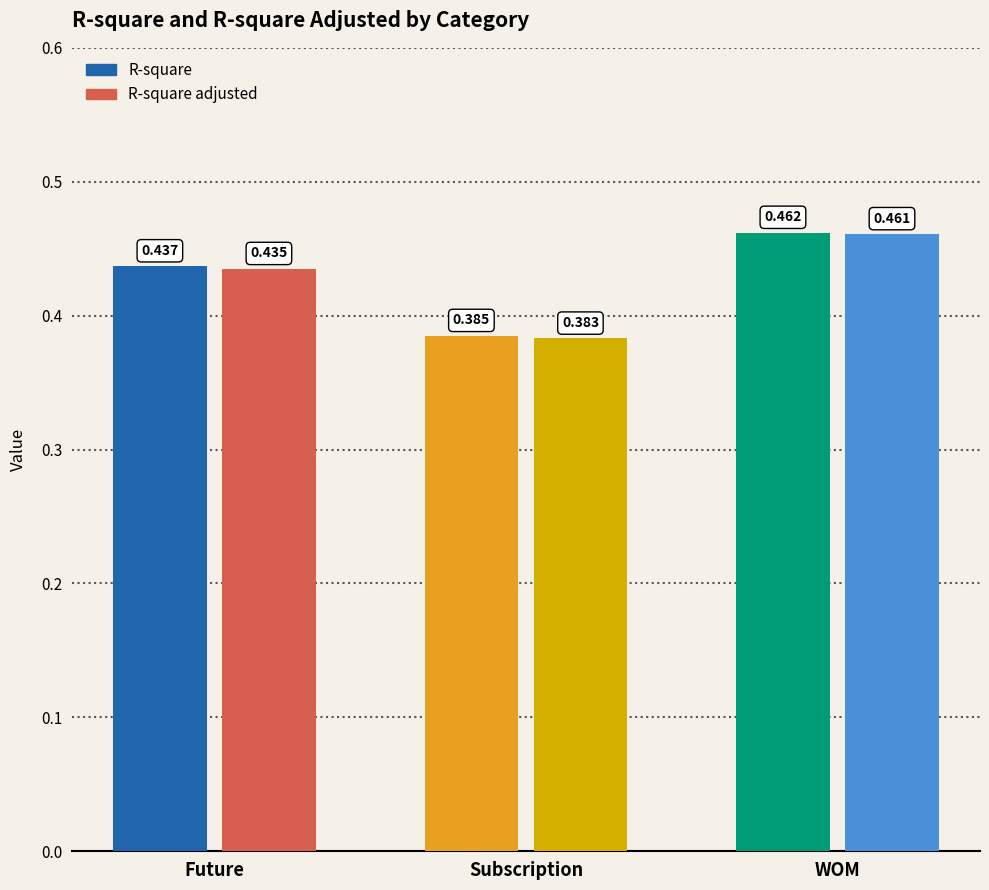

What are all the series names shown in the legend?

R-square, R-square adjusted